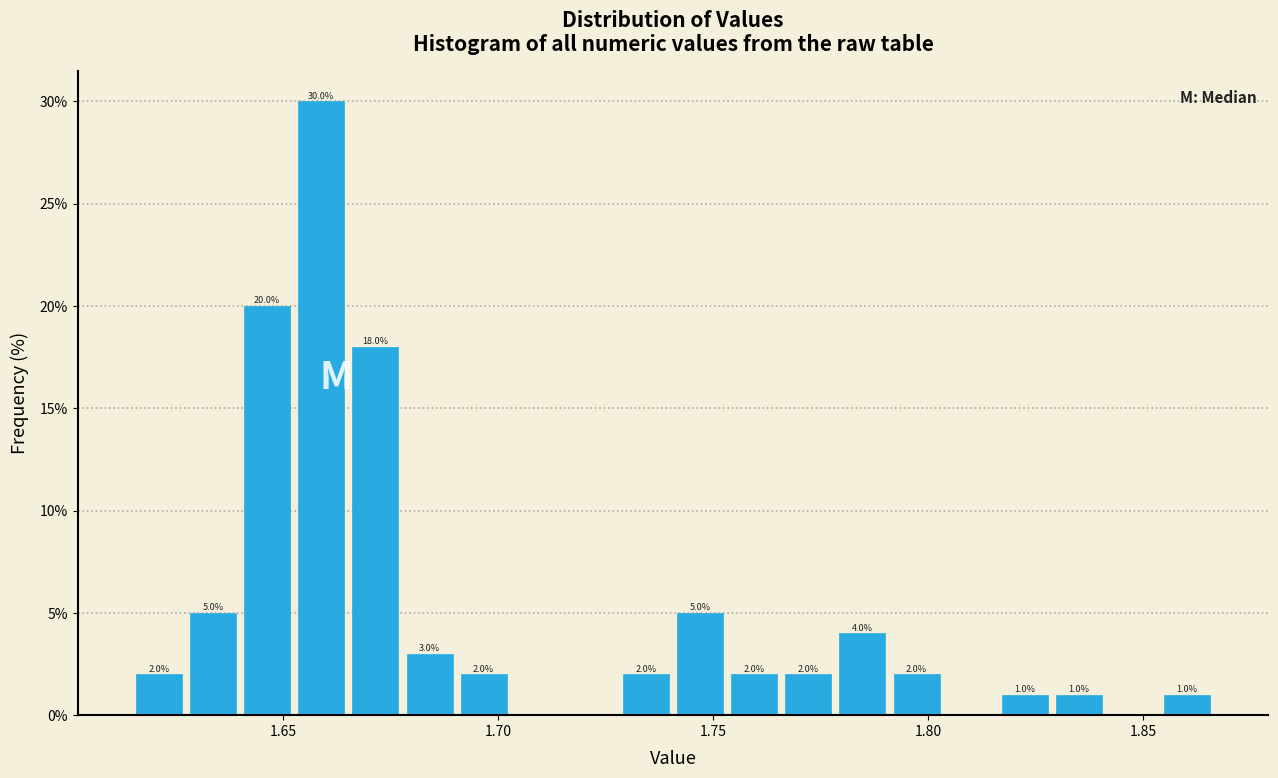

Read against the x-axis, roughly where is the centre of the tallest bar?

1.660